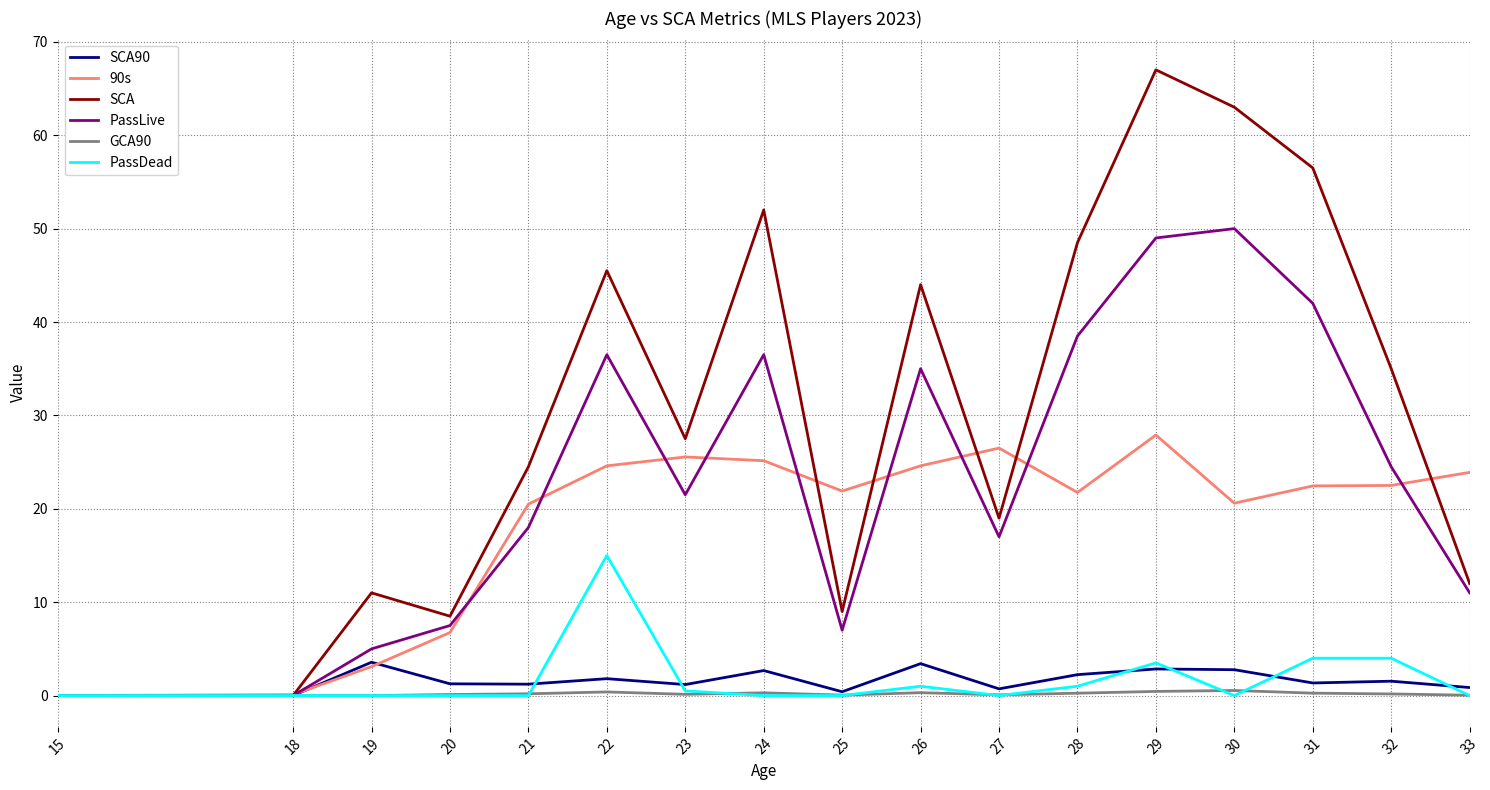

Which series has the largest range (max minus min)?

SCA